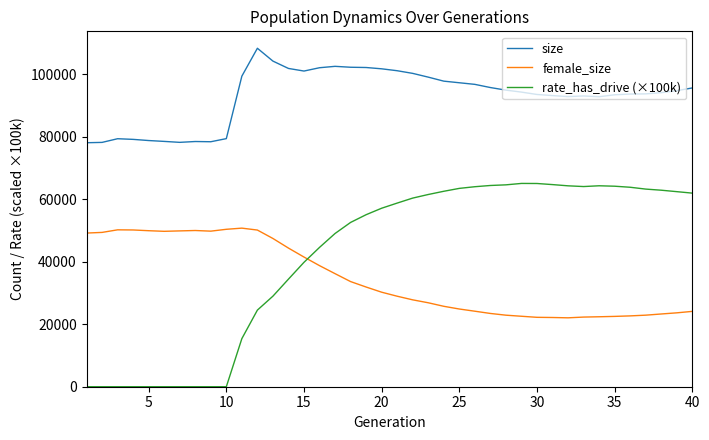

Which series has the widest spread of values?

rate_has_drive (×100k)